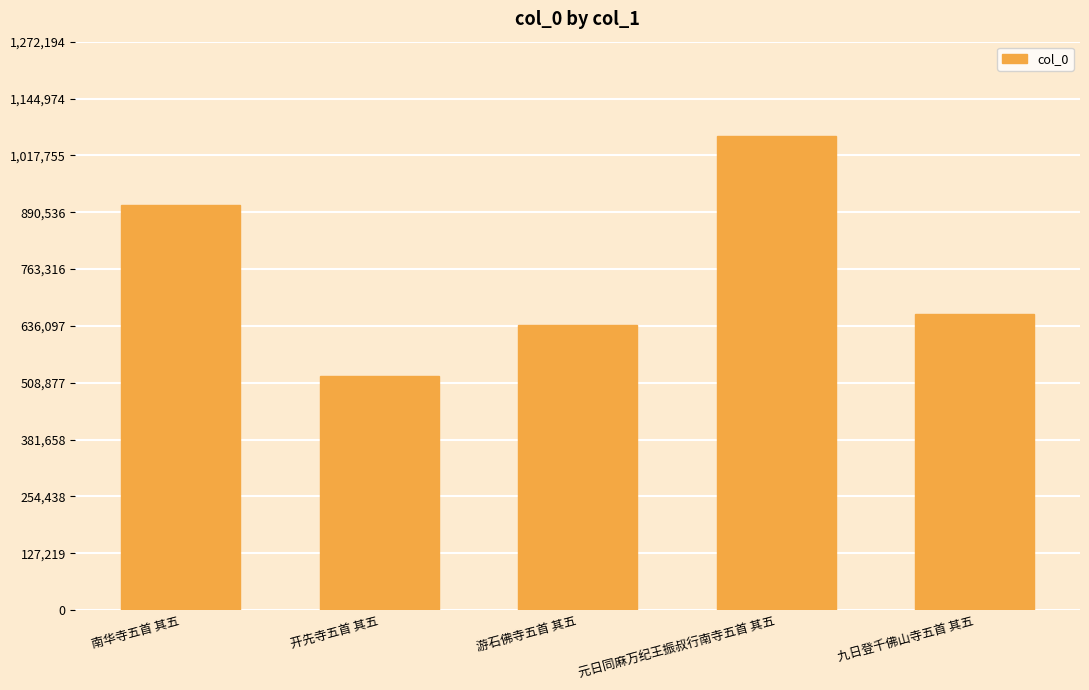

Between 元日同麻万纪王振叔行南寺五首 其五 and 九日登千佛山寺五首 其五, which is larger?

元日同麻万纪王振叔行南寺五首 其五